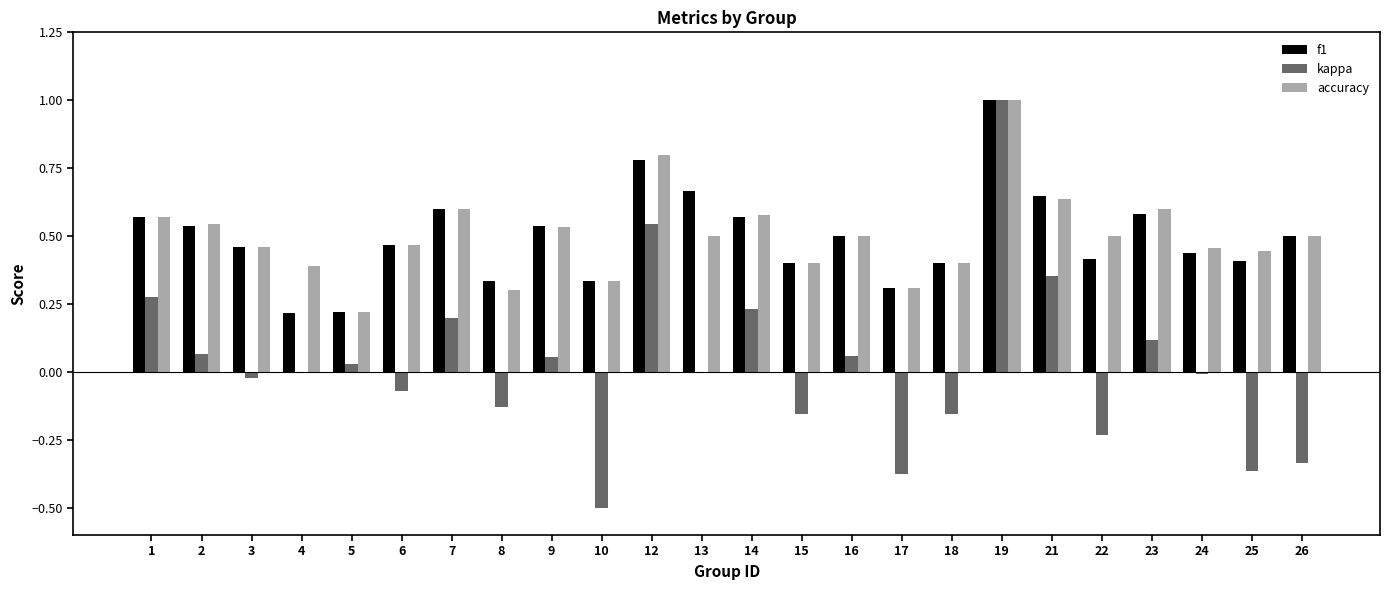

Are the bars horizontal?

No